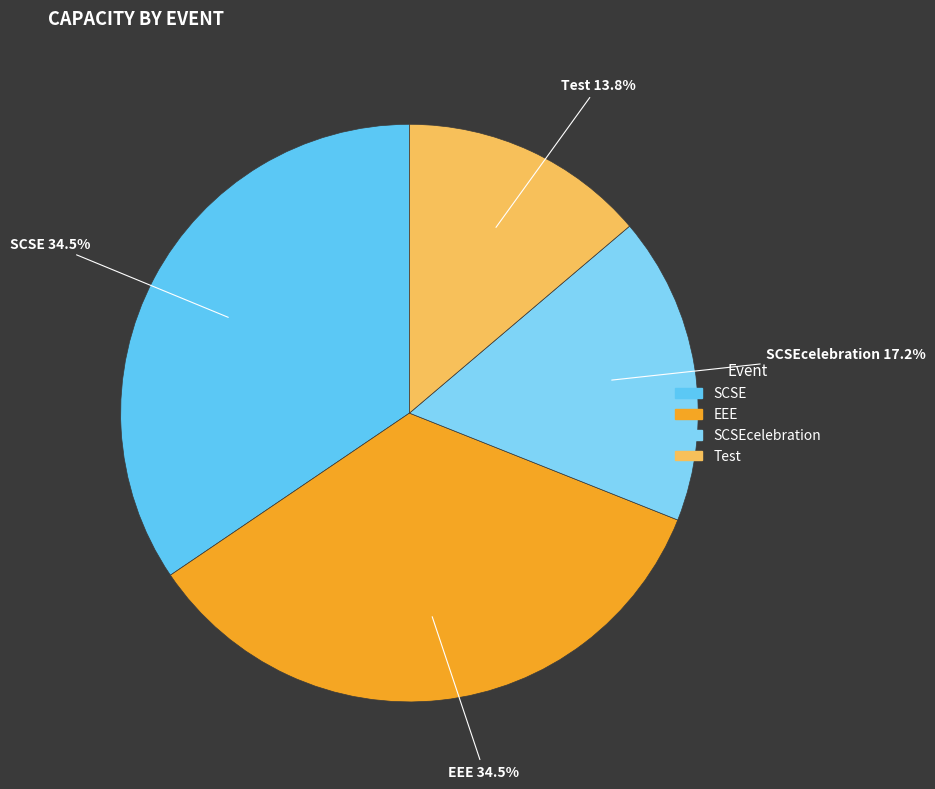

True or false: SCSEcelebration accounts for 22% of the total.

False